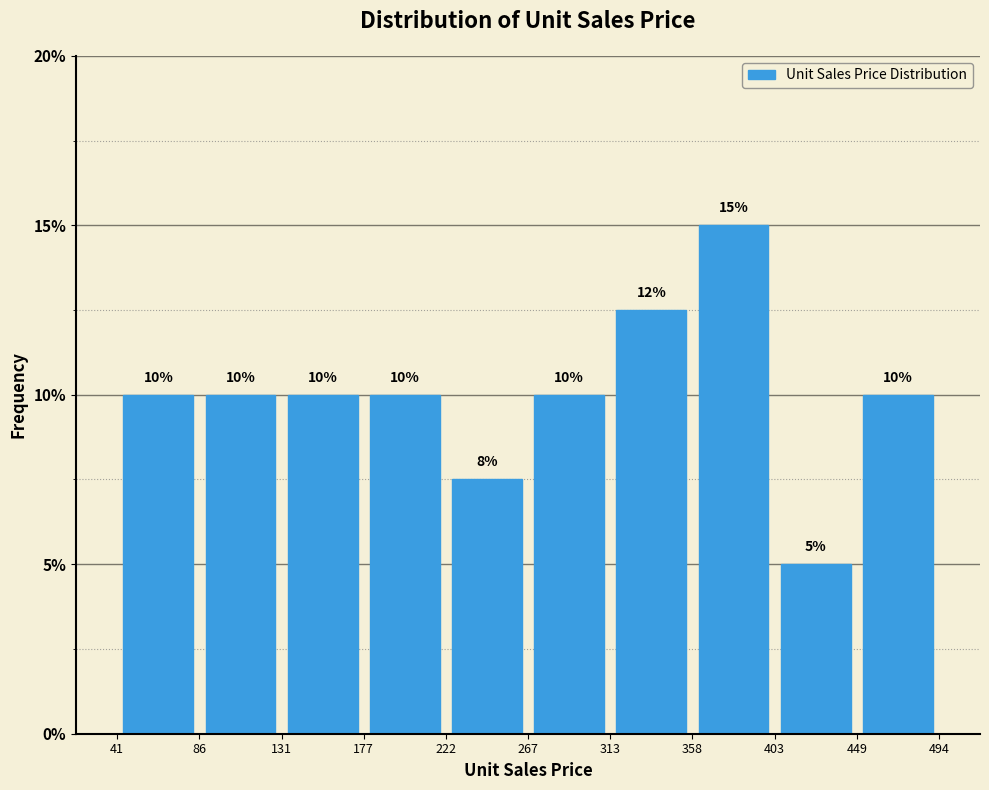

Which range on the x-axis has the tallest bar?

358 to 403